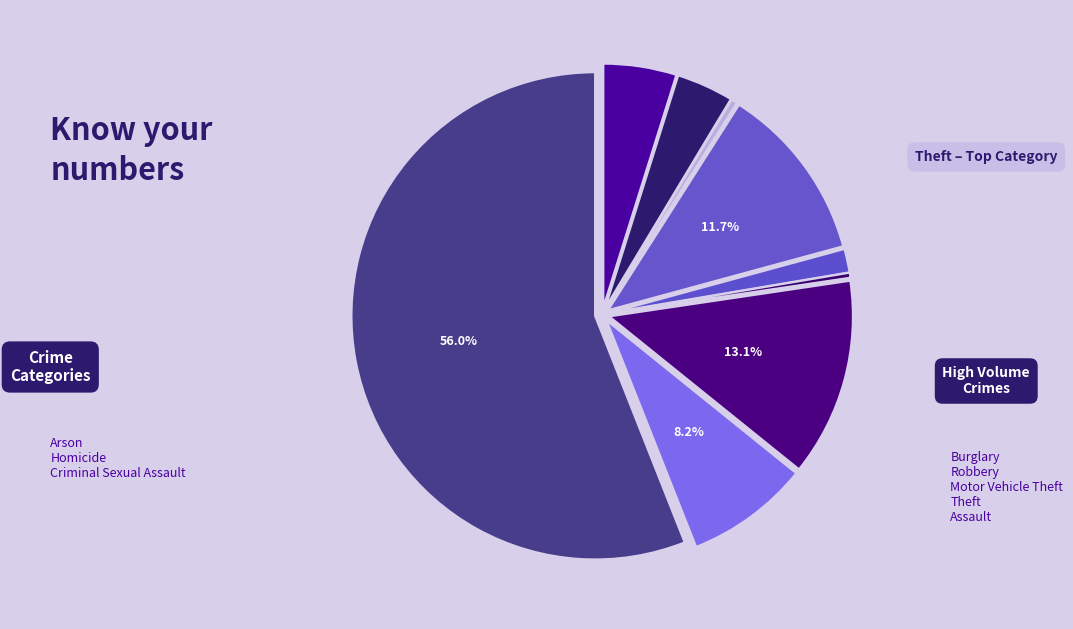

How many slices are in this pie chart?

9